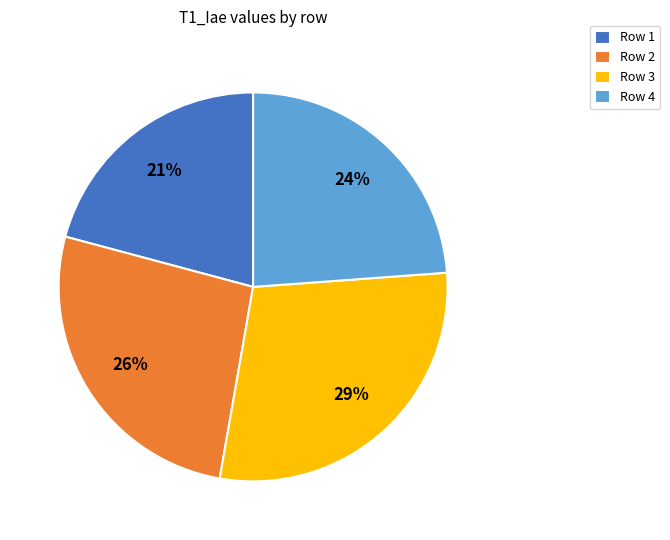

To the nearest percent, what is the difference between the largest and smallest slice percentages?

8%